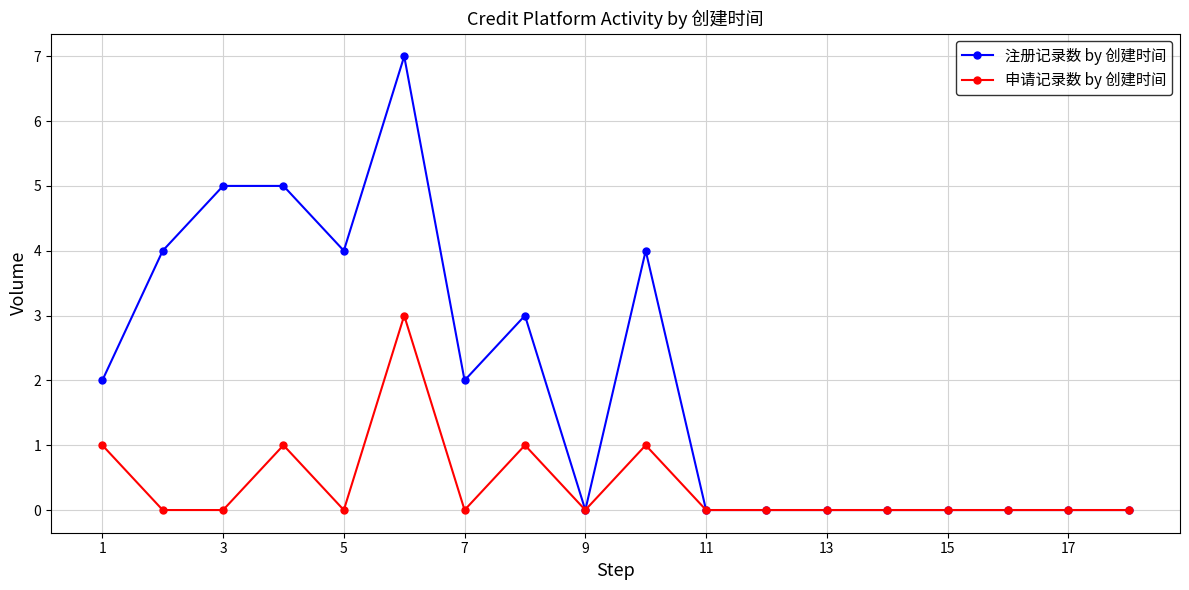

Which series has the largest range (max minus min)?

注册记录数 by 创建时间